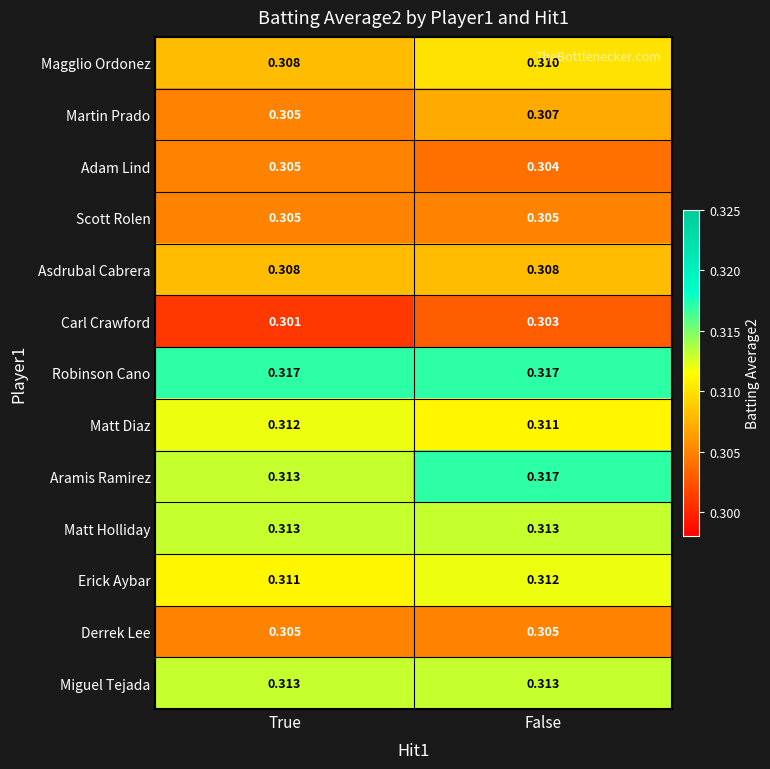

At which category is the sum across all series the highest?

False